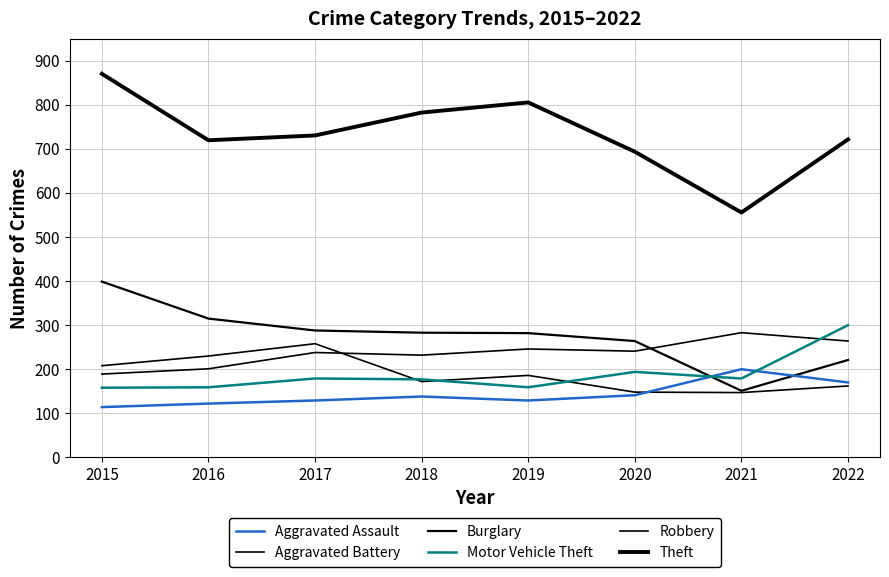

What is the value of the Burglary point at the 6th from the left?

263